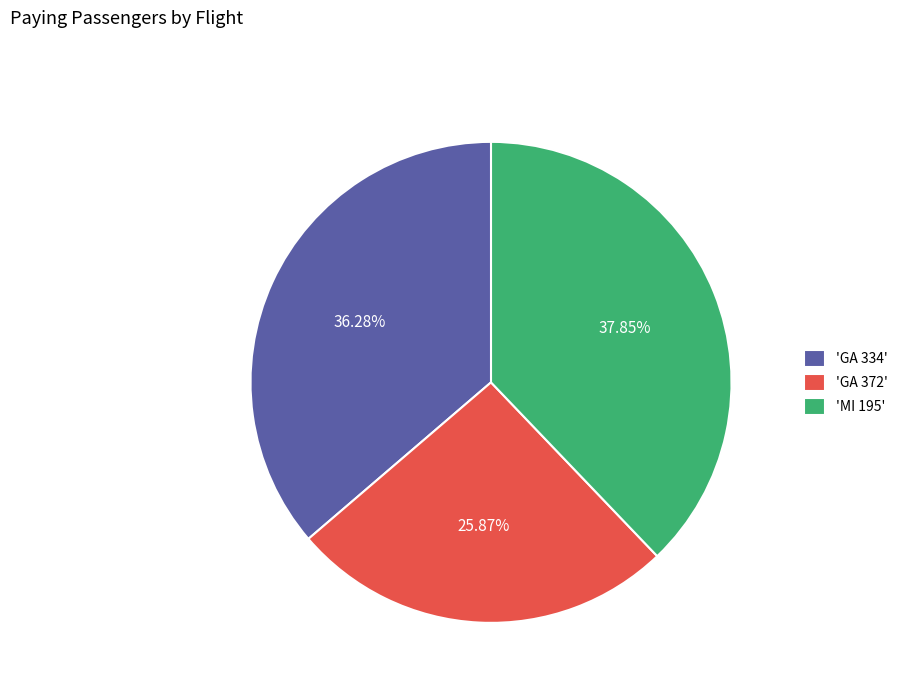

Which has a higher value, 'GA 334' or 'GA 372'?

'GA 334'